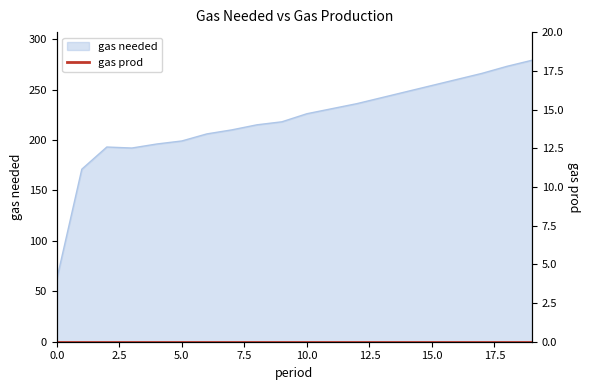

Does the chart have visible grid lines?

No